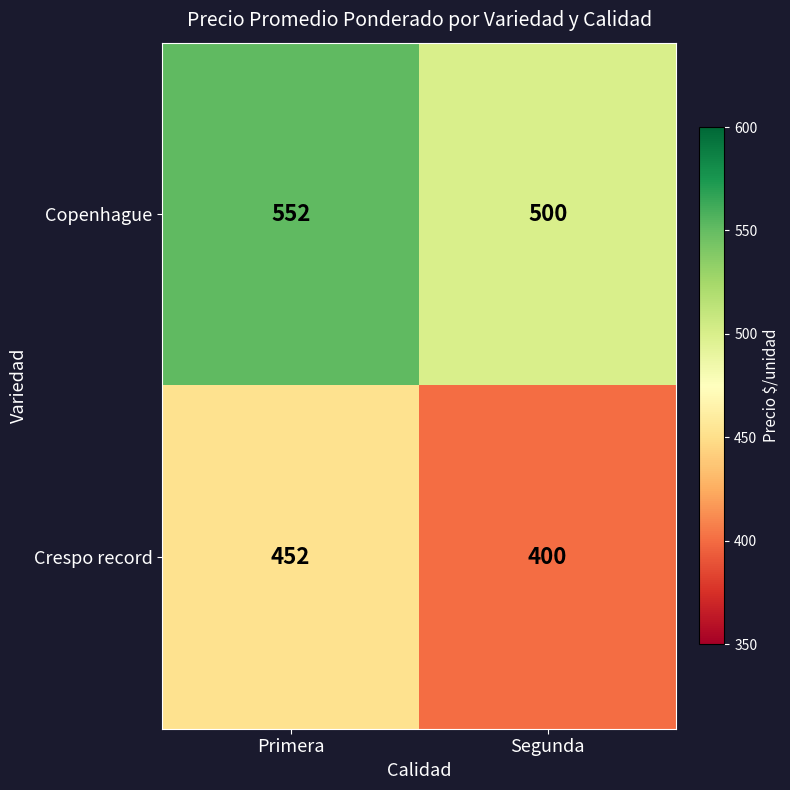

What is the minimum value for Crespo record?

400